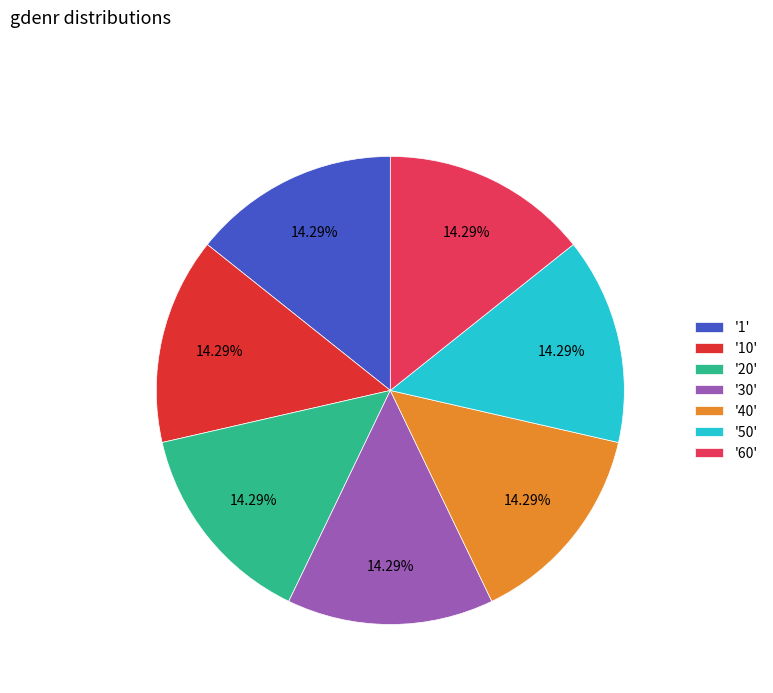

Do '20' and '30' together represent more than half of the pie?

No